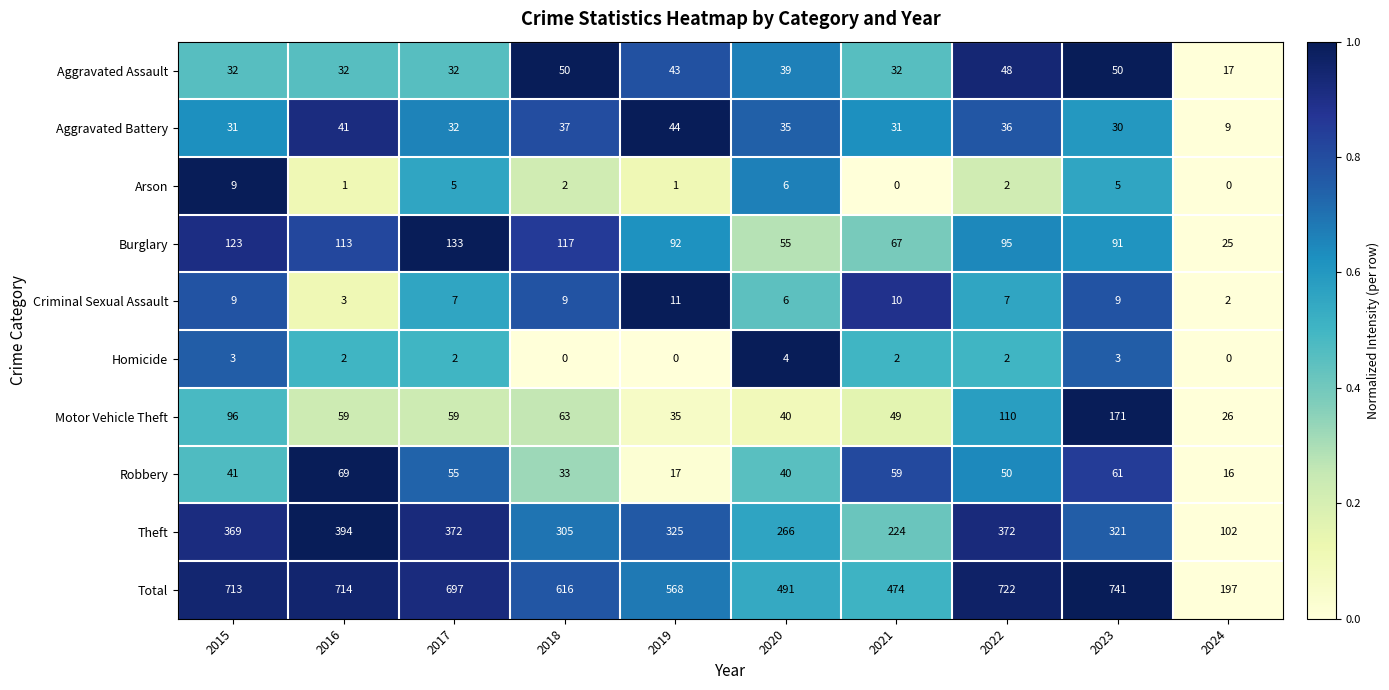

Count the number of data series in this chart.

10